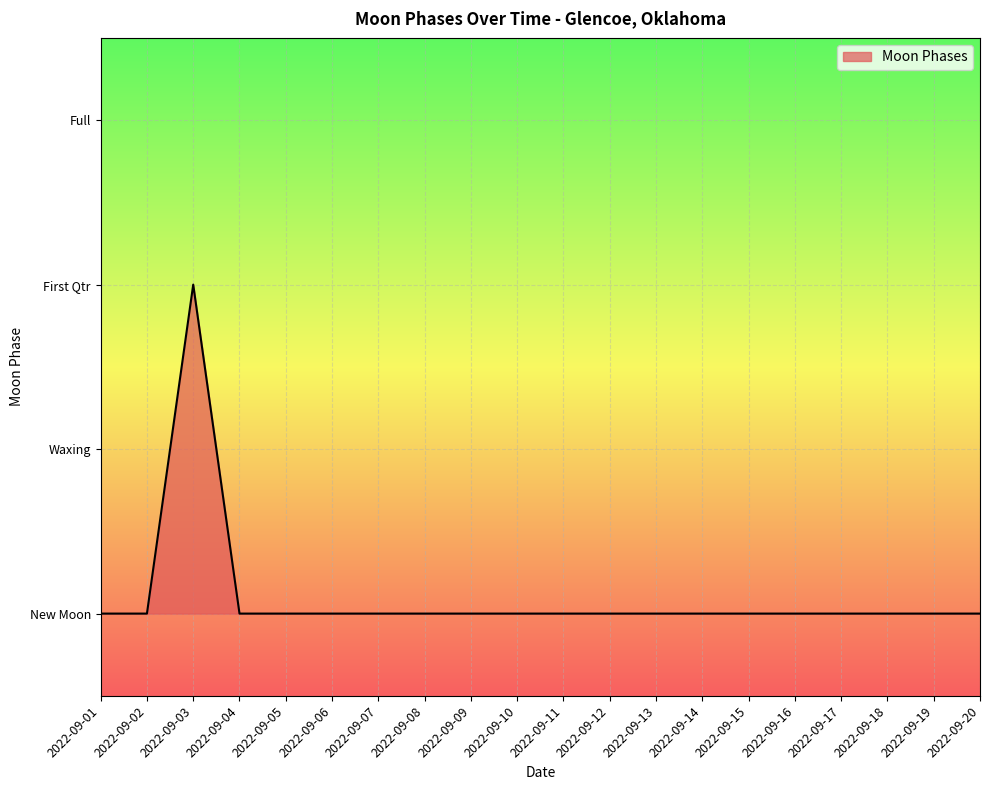

At which category does the data reach its first local peak?

2022-09-03